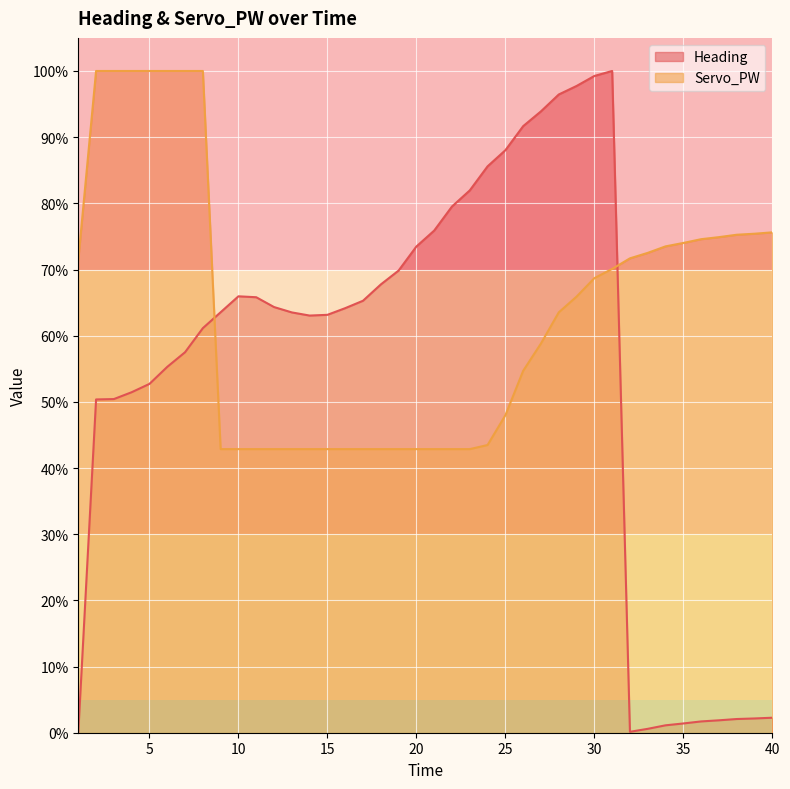

Between which two adjacent categories do Servo_PW and Heading first intersect?

8 and 9